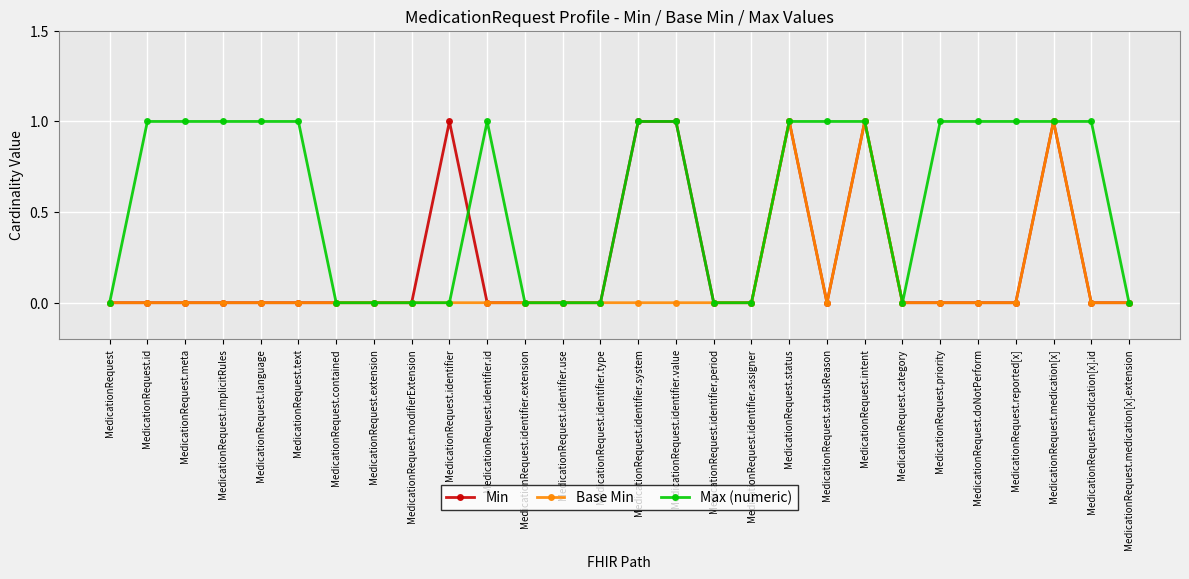

Reading left to right, what are all the values shown in this chart?

Min: MedicationRequest=0	MedicationRequest.id=0	MedicationRequest.meta=0	MedicationRequest.implicitRules=0	MedicationRequest.language=0	MedicationRequest.text=0	MedicationRequest.contained=0	MedicationRequest.extension=0	MedicationRequest.modifierExtension=0	MedicationRequest.identifier=1	MedicationRequest.identifier.id=0	MedicationRequest.identifier.extension=0	MedicationRequest.identifier.use=0	MedicationRequest.identifier.type=0	MedicationRequest.identifier.system=1	MedicationRequest.identifier.value=1	MedicationRequest.identifier.period=0	MedicationRequest.identifier.assigner=0	MedicationRequest.status=1	MedicationRequest.statusReason=0	MedicationRequest.intent=1	MedicationRequest.category=0	MedicationRequest.priority=0	MedicationRequest.doNotPerform=0	MedicationRequest.reported[x]=0	MedicationRequest.medication[x]=1	MedicationRequest.medication[x].id=0	MedicationRequest.medication[x].extension=0
Base Min: MedicationRequest=0	MedicationRequest.id=0	MedicationRequest.meta=0	MedicationRequest.implicitRules=0	MedicationRequest.language=0	MedicationRequest.text=0	MedicationRequest.contained=0	MedicationRequest.extension=0	MedicationRequest.modifierExtension=0	MedicationRequest.identifier=0	MedicationRequest.identifier.id=0	MedicationRequest.identifier.extension=0	MedicationRequest.identifier.use=0	MedicationRequest.identifier.type=0	MedicationRequest.identifier.system=0	MedicationRequest.identifier.value=0	MedicationRequest.identifier.period=0	MedicationRequest.identifier.assigner=0	MedicationRequest.status=1	MedicationRequest.statusReason=0	MedicationRequest.intent=1	MedicationRequest.category=0	MedicationRequest.priority=0	MedicationRequest.doNotPerform=0	MedicationRequest.reported[x]=0	MedicationRequest.medication[x]=1	MedicationRequest.medication[x].id=0	MedicationRequest.medication[x].extension=0
Max (numeric): MedicationRequest=0	MedicationRequest.id=1	MedicationRequest.meta=1	MedicationRequest.implicitRules=1	MedicationRequest.language=1	MedicationRequest.text=1	MedicationRequest.contained=0	MedicationRequest.extension=0	MedicationRequest.modifierExtension=0	MedicationRequest.identifier=0	MedicationRequest.identifier.id=1	MedicationRequest.identifier.extension=0	MedicationRequest.identifier.use=0	MedicationRequest.identifier.type=0	MedicationRequest.identifier.system=1	MedicationRequest.identifier.value=1	MedicationRequest.identifier.period=0	MedicationRequest.identifier.assigner=0	MedicationRequest.status=1	MedicationRequest.statusReason=1	MedicationRequest.intent=1	MedicationRequest.category=0	MedicationRequest.priority=1	MedicationRequest.doNotPerform=1	MedicationRequest.reported[x]=1	MedicationRequest.medication[x]=1	MedicationRequest.medication[x].id=1	MedicationRequest.medication[x].extension=0